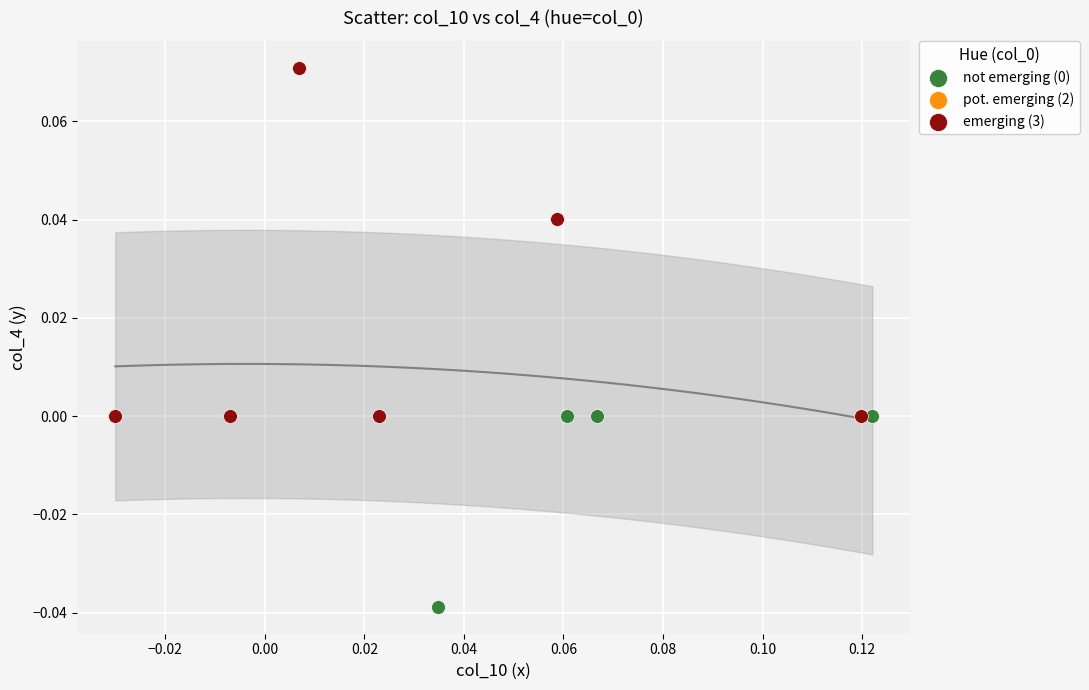

Which series has the largest Y range (max minus min)?

emerging (3)